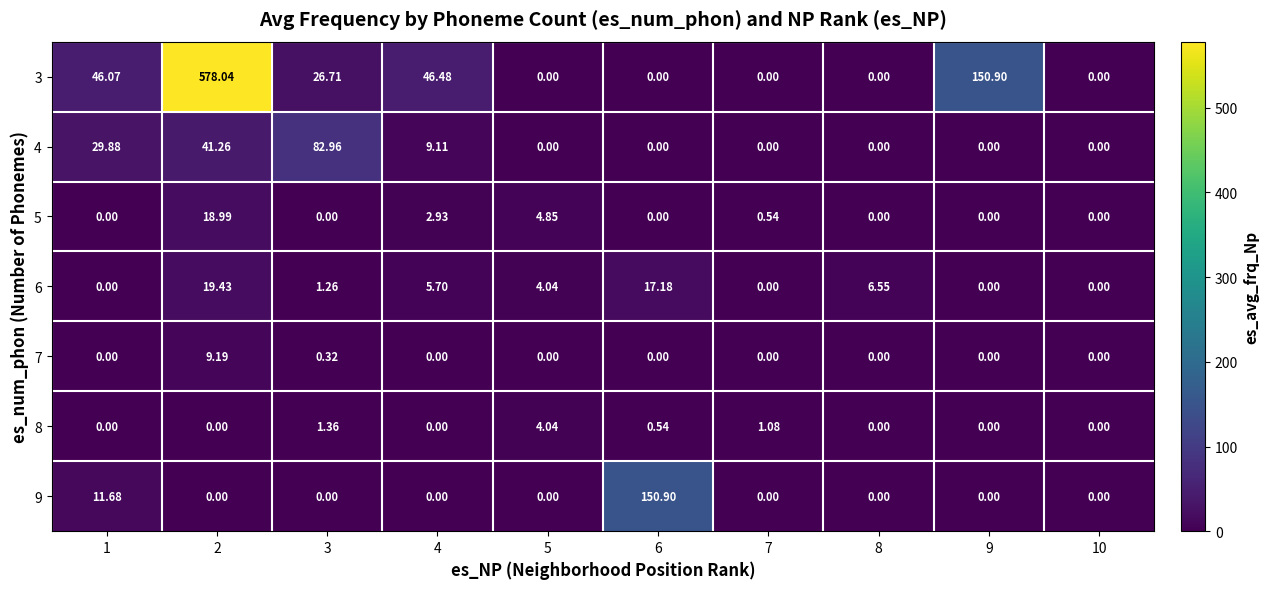

Is the value of 7 at 5 greater than the value of 5 at 4?

No